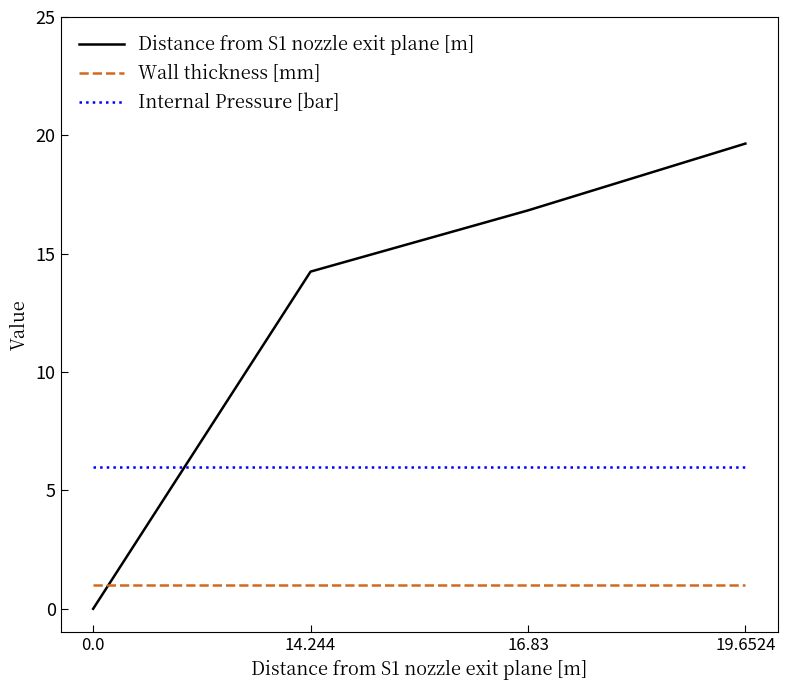

What value does the Internal Pressure [bar] series have at 19.6524?

6.0